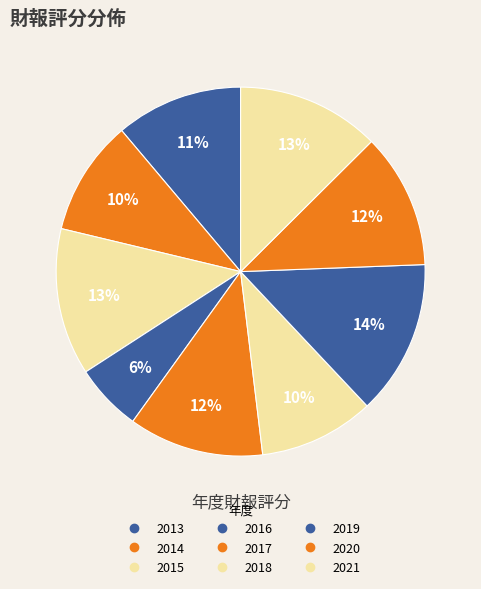

How many slices are in this pie chart?

9